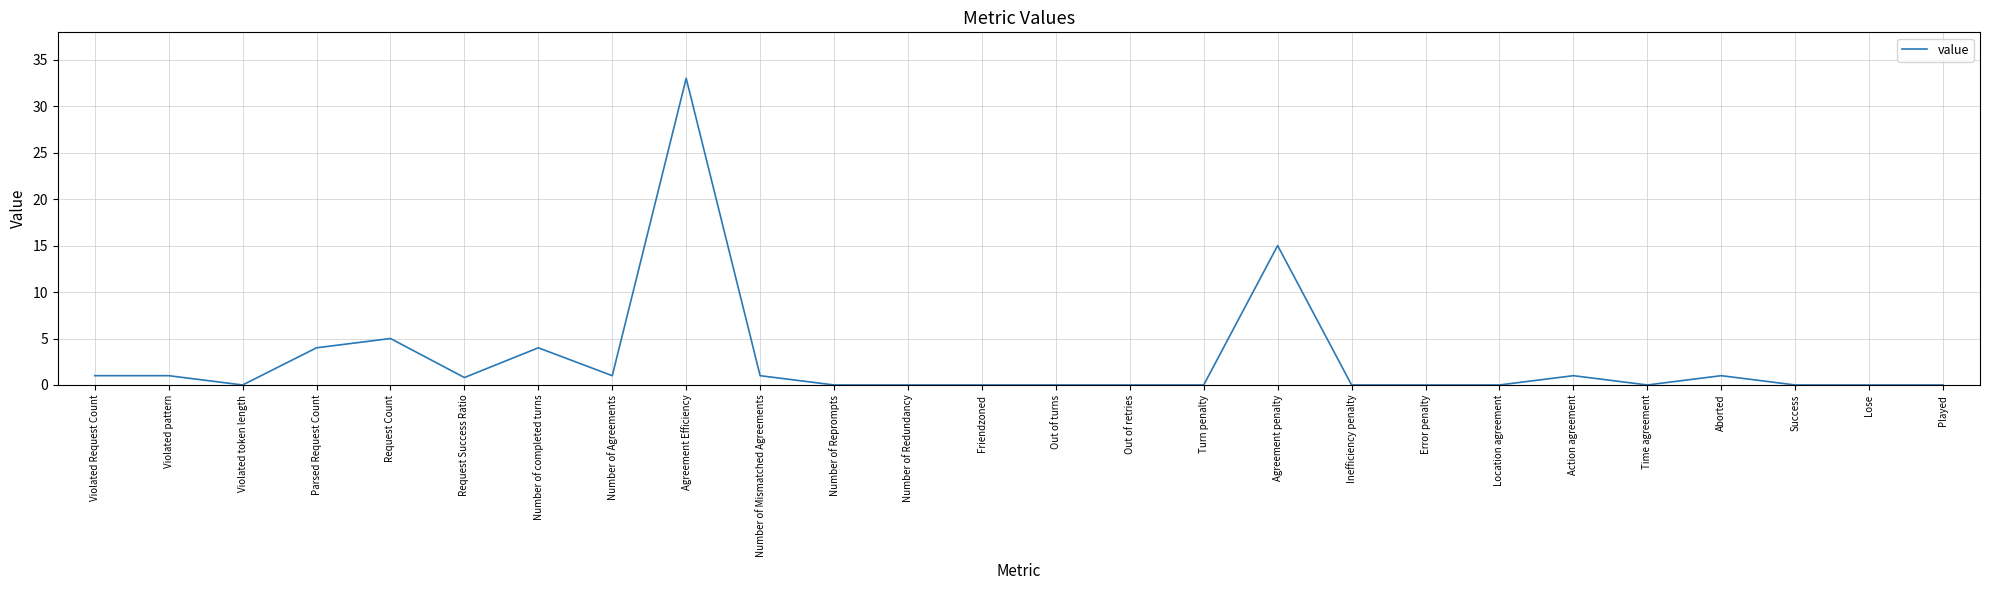

The chart shows a value of 0.0 at Error penalty. True or false?

True